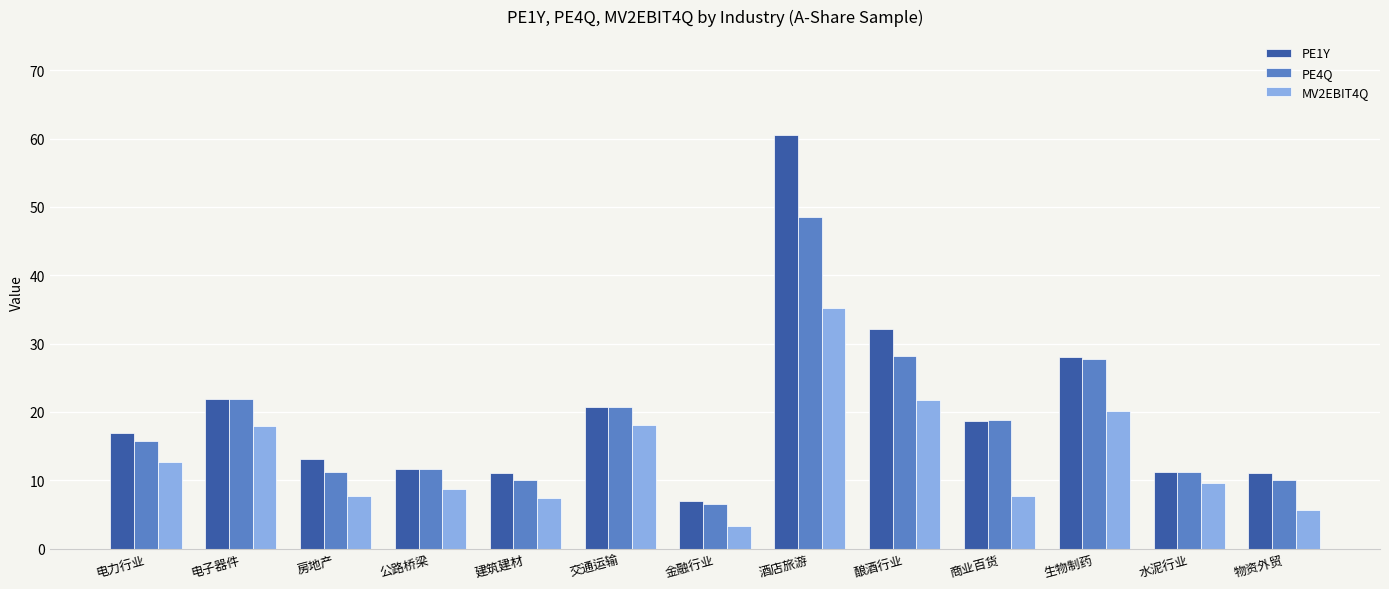

What is the difference between the maximum and minimum values in the PE4Q series?

42.0